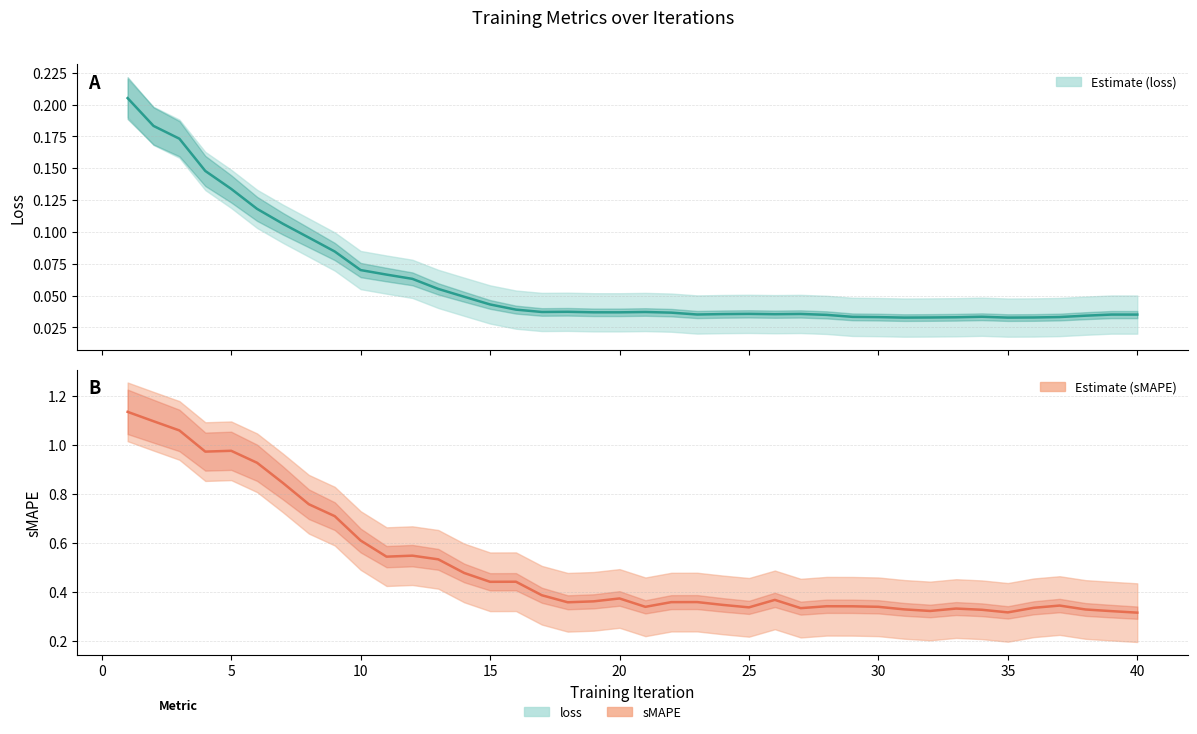

What is the total value across all series at 32?

0.4